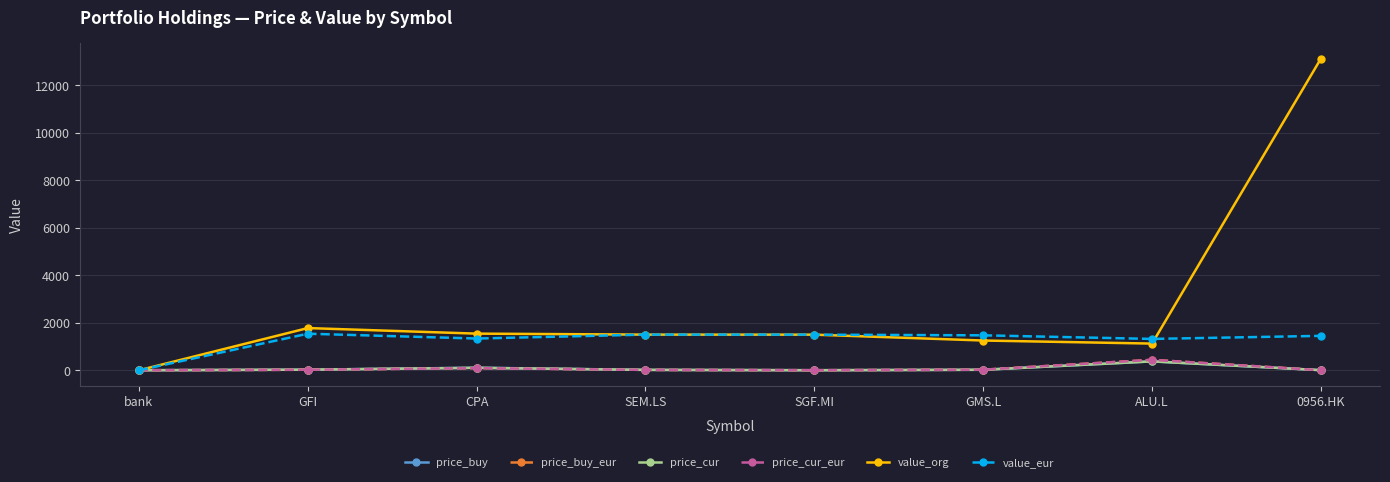

What is the total value across all series at bank?

4.1